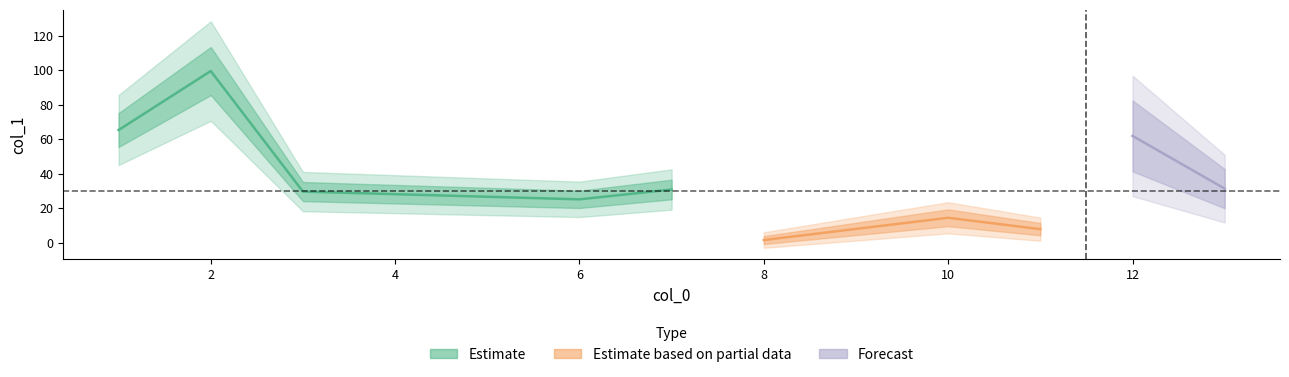

List the labels in order of value, largest first.

2, 1, 12, 13, 7, 3, 6, 10, 11, 8